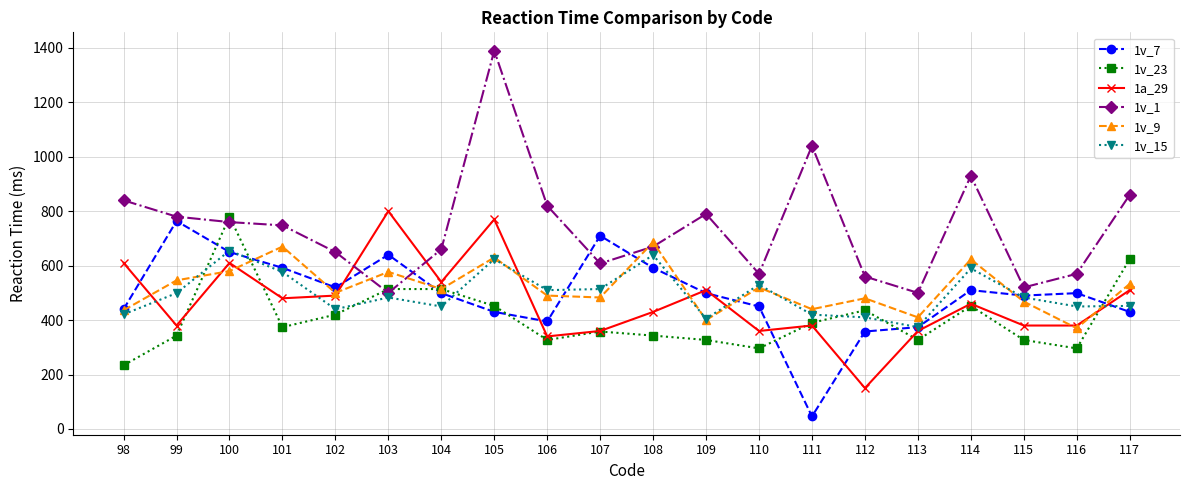

Which category has the highest value across all series?

105